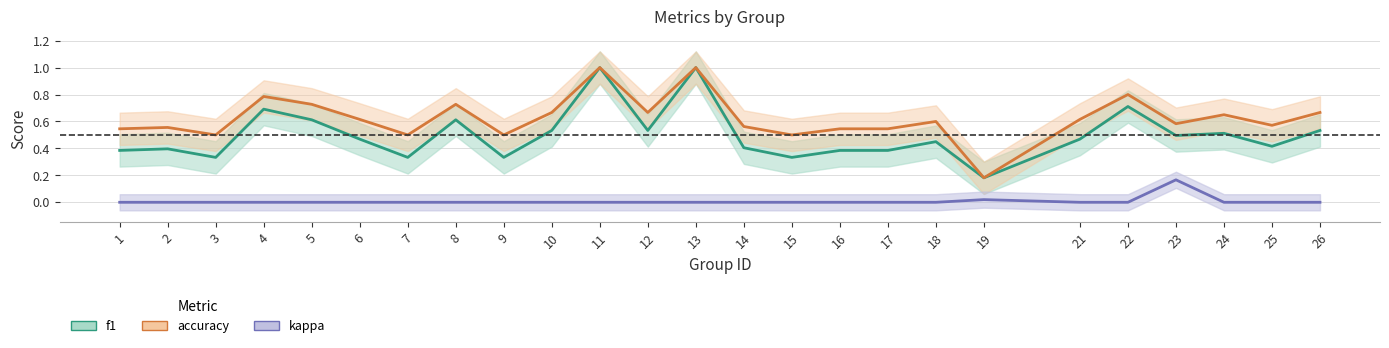

Reading right to left, transcribe all the data shown in this chart.

f1: 0.5	0.4	0.5	0.5	0.7	0.5	0.2	0.5	0.4	0.4	0.3	0.4	1.0	0.5	1.0	0.5	0.3	0.6	0.3	0.5	0.6	0.7	0.3	0.4	0.4
accuracy: 0.7	0.6	0.7	0.6	0.8	0.6	0.2	0.6	0.5	0.5	0.5	0.6	1.0	0.7	1.0	0.7	0.5	0.7	0.5	0.6	0.7	0.8	0.5	0.6	0.5
kappa: 0.0	0.0	0.0	0.2	0.0	0.0	0.0	0.0	0.0	0.0	0.0	0.0	0.0	0.0	0.0	0.0	0.0	0.0	0.0	0.0	0.0	0.0	0.0	0.0	0.0